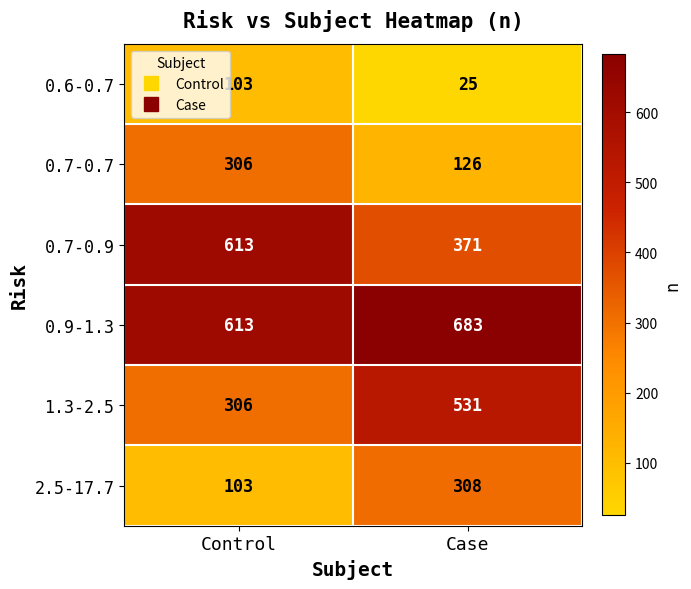

The 0.7-0.7 series shows 126 at Case. True or false?

True